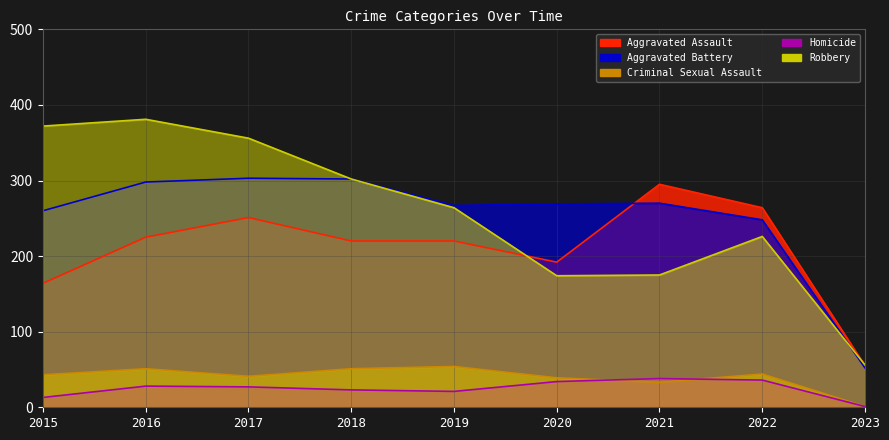

What is the smallest value displayed?

1